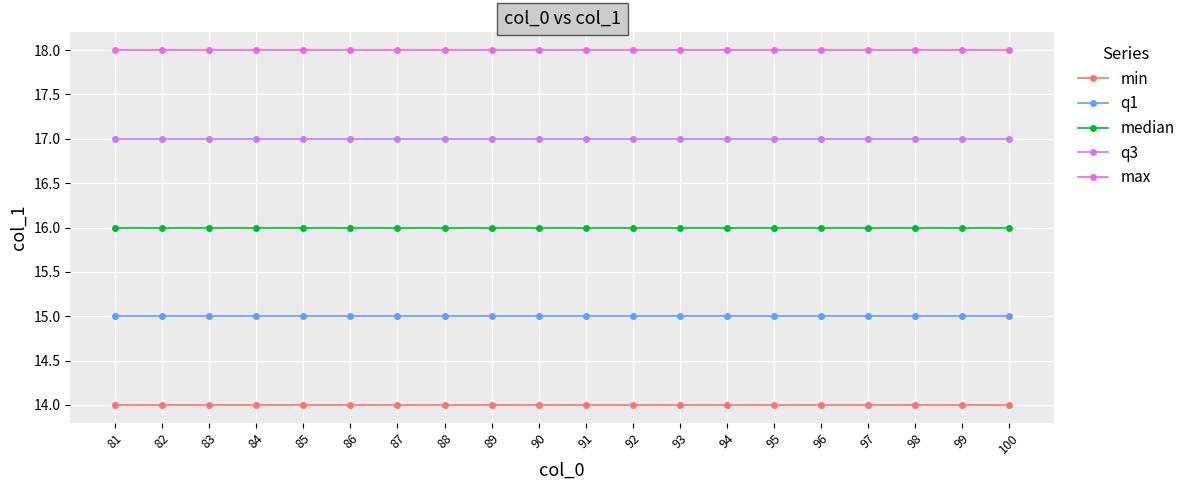

What is the sum of the median values at 96 and 84?

32